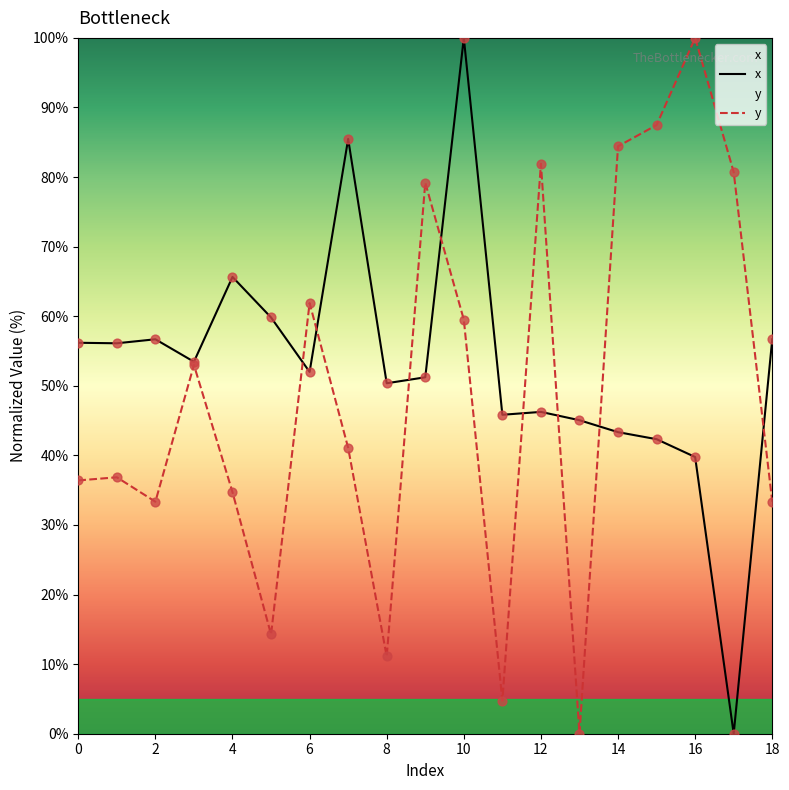

Which series reaches the maximum Y coordinate?

x